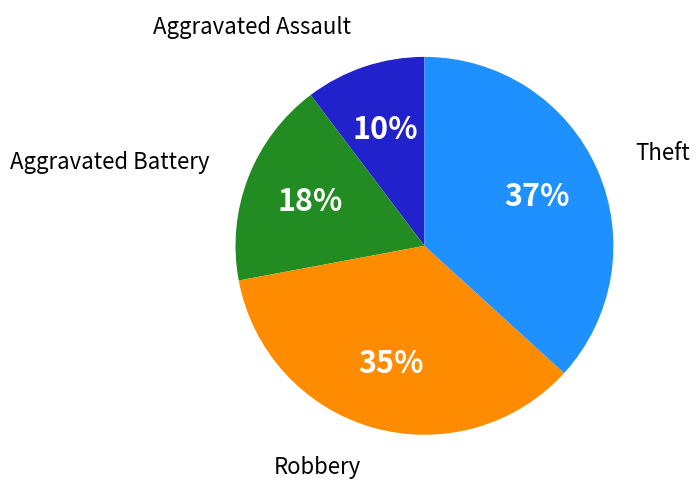

What is the ratio of the value at Aggravated Assault to the value at Aggravated Battery?

0.6